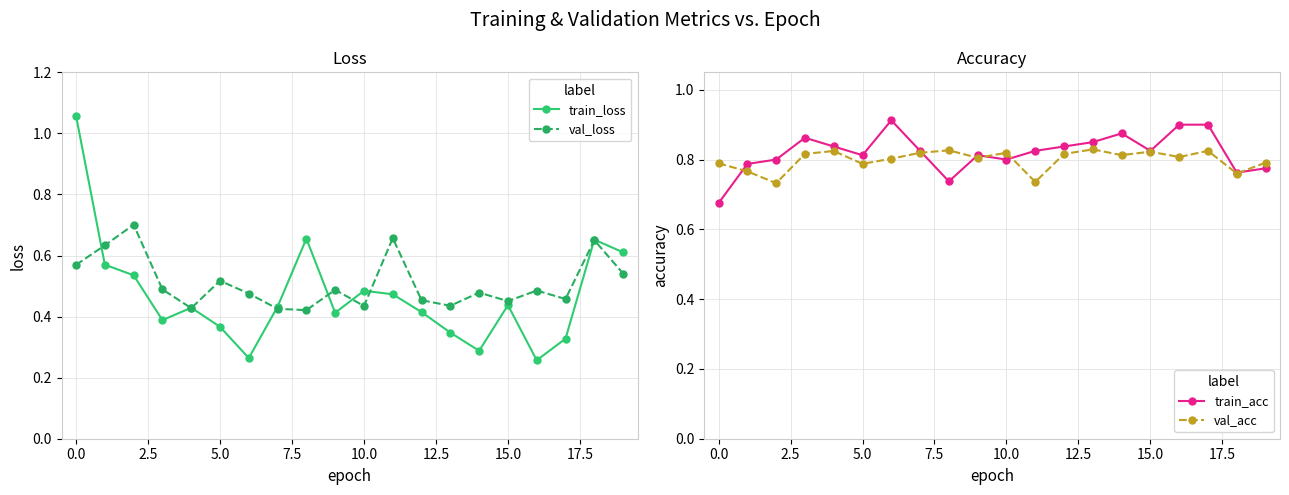

What are all the series names shown in the legend?

train_loss, val_loss, train_acc, val_acc